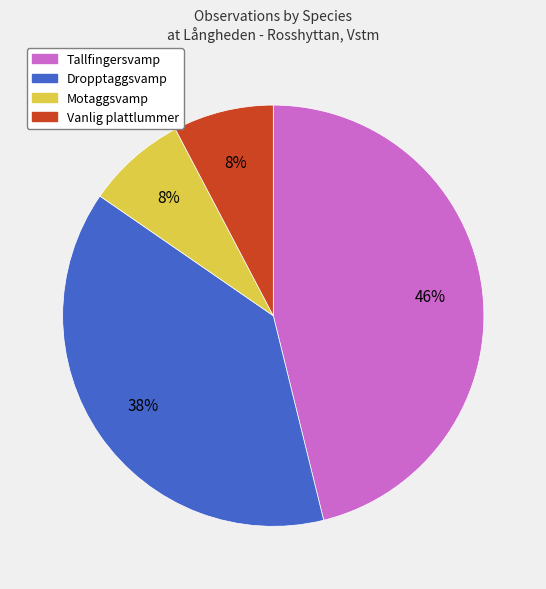

Is the sum of Dropptaggsvamp and Tallfingersvamp greater than half?

Yes